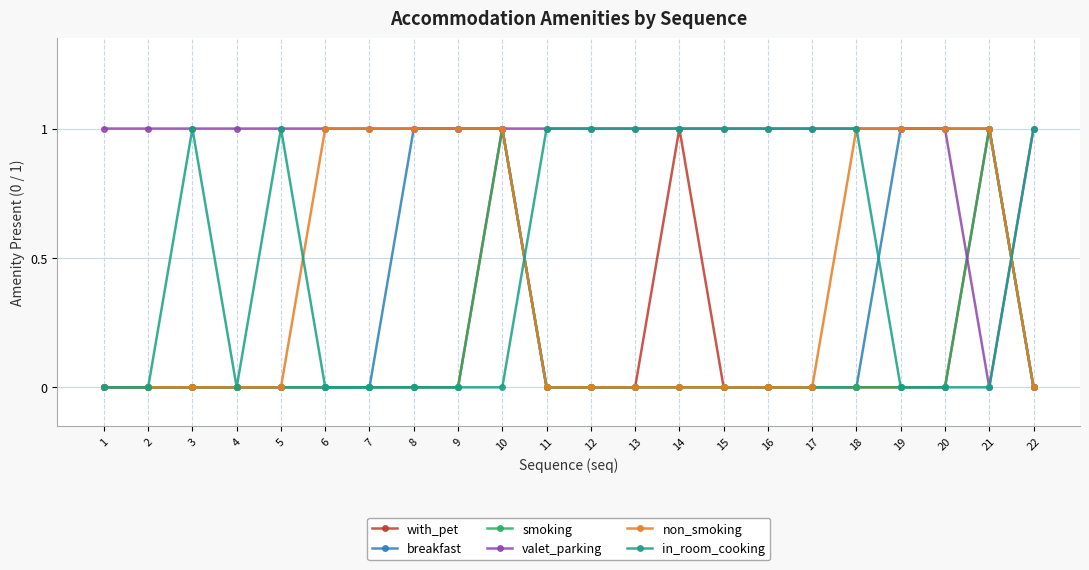

At which category does in_room_cooking reach its first local peak?

3